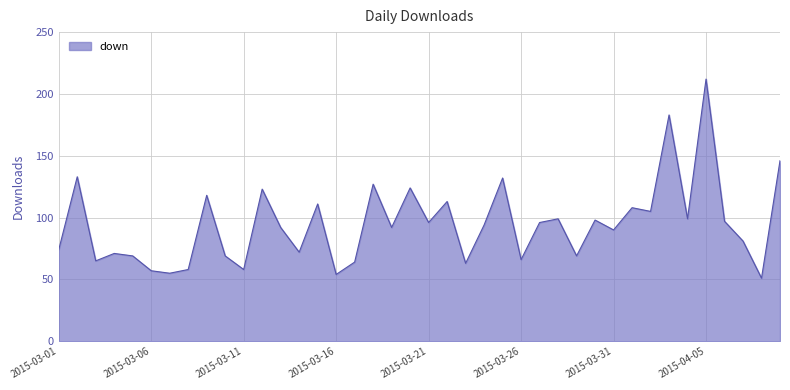

What is the difference between the maximum and minimum values?

161